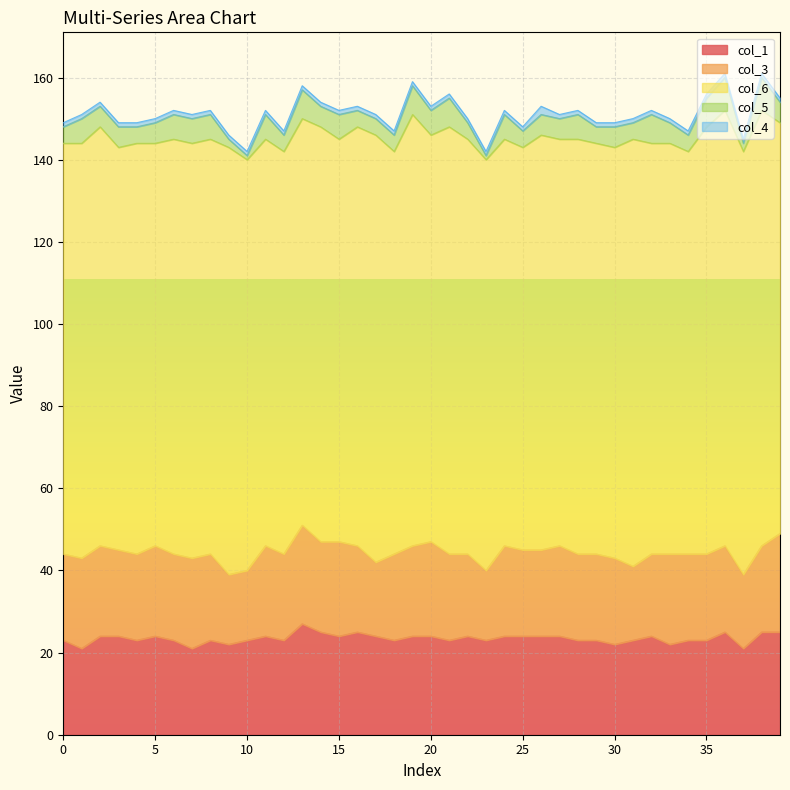

True or false: col_5 has more than 1 points higher than both neighbors.

True